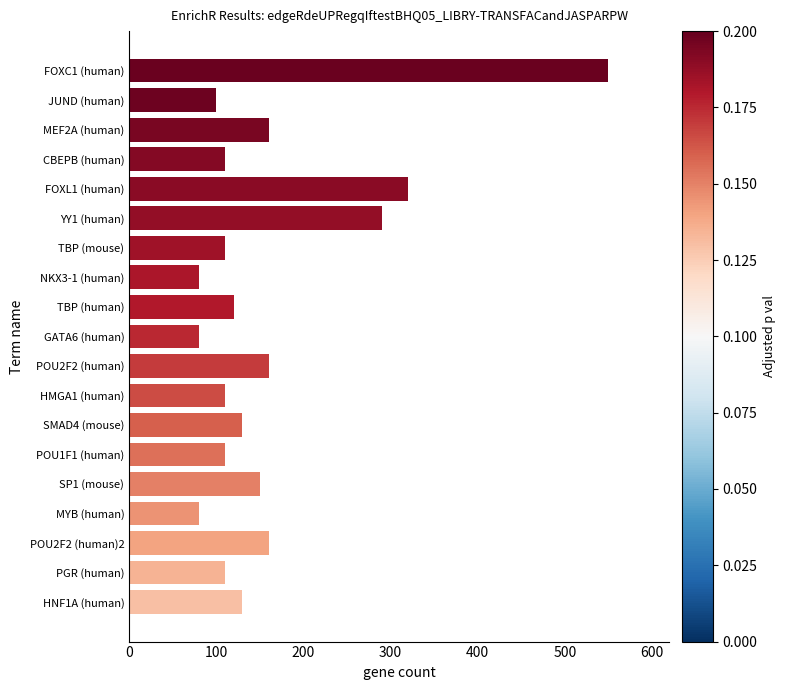

What is the value of the 1st bar from the top?

550